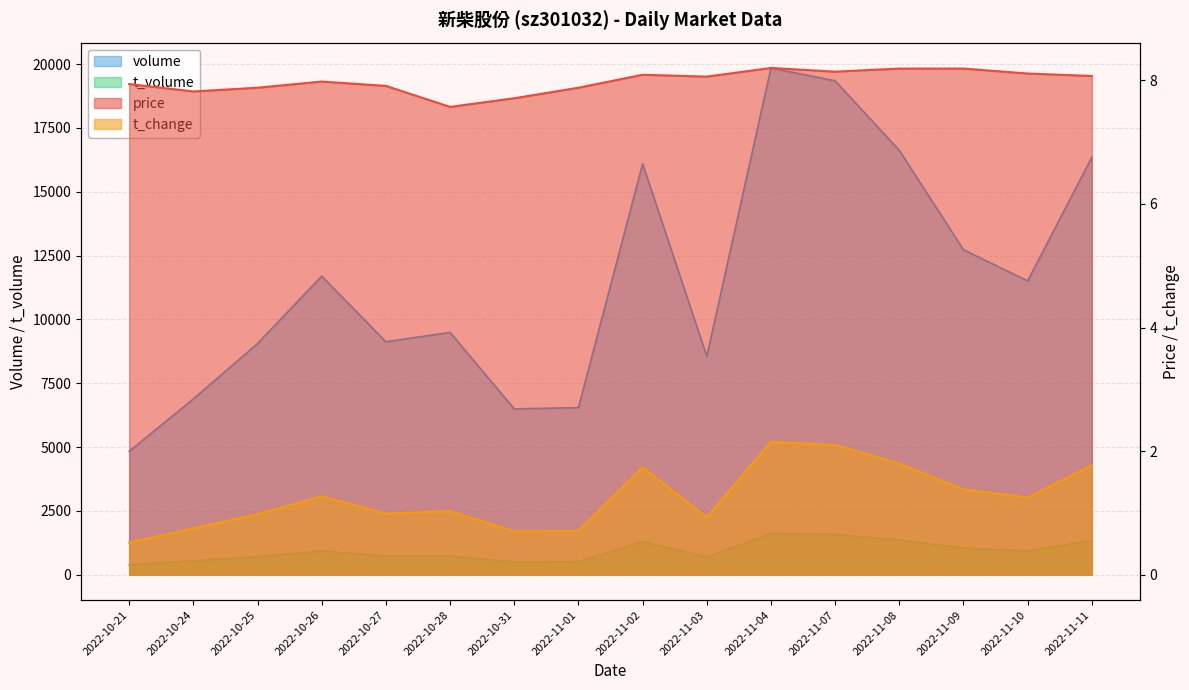

Count the number of data series in this chart.

4